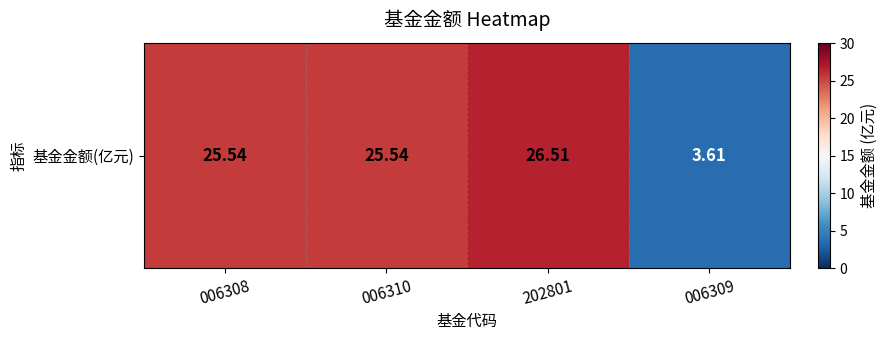

Reading left to right, extract all data points from this chart.

006308=25.5	006310=25.5	202801=26.5	006309=3.6